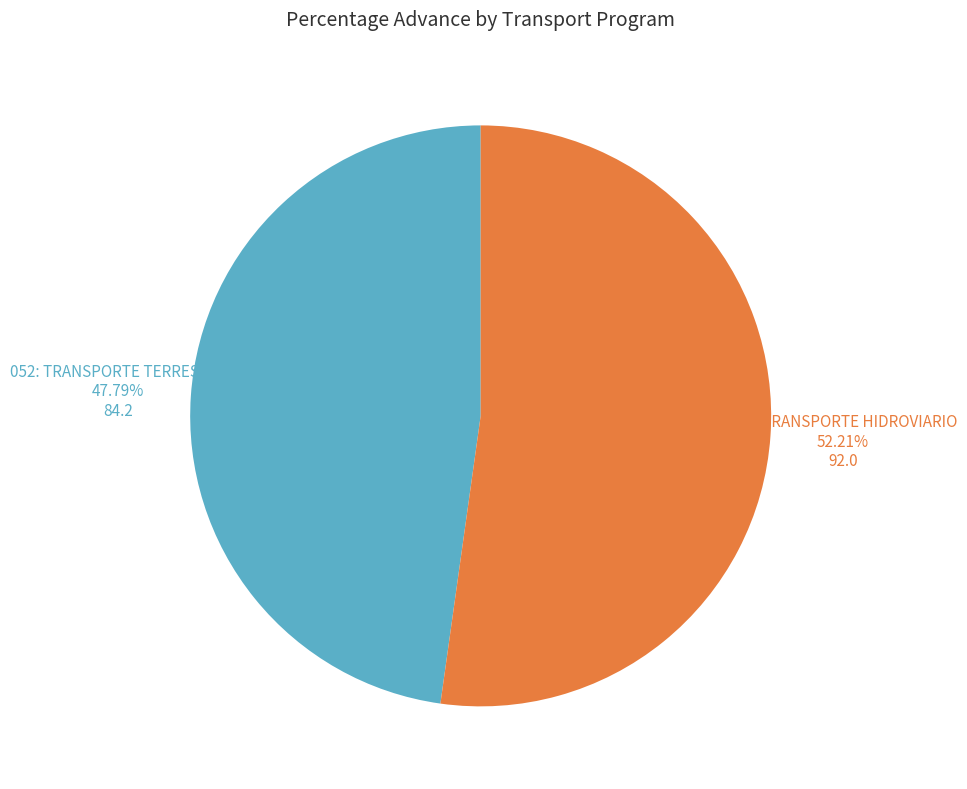

Is it true that 052: TRANSPORTE TERRESTRE is 56% of the pie?

False